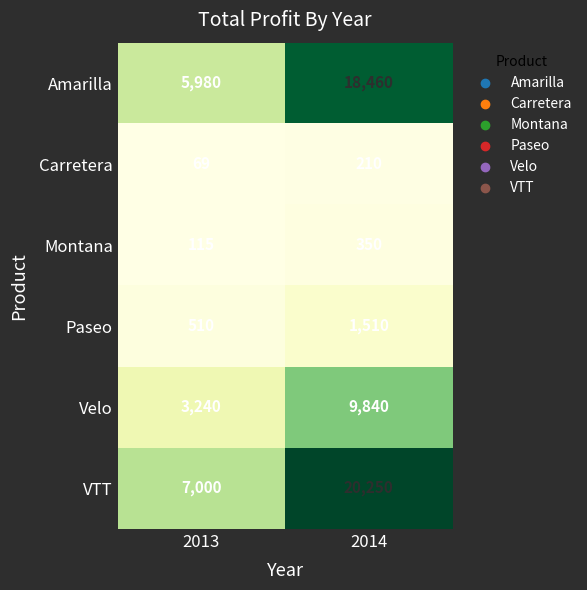

Where is Amarilla nearest to the value 12220?

2013